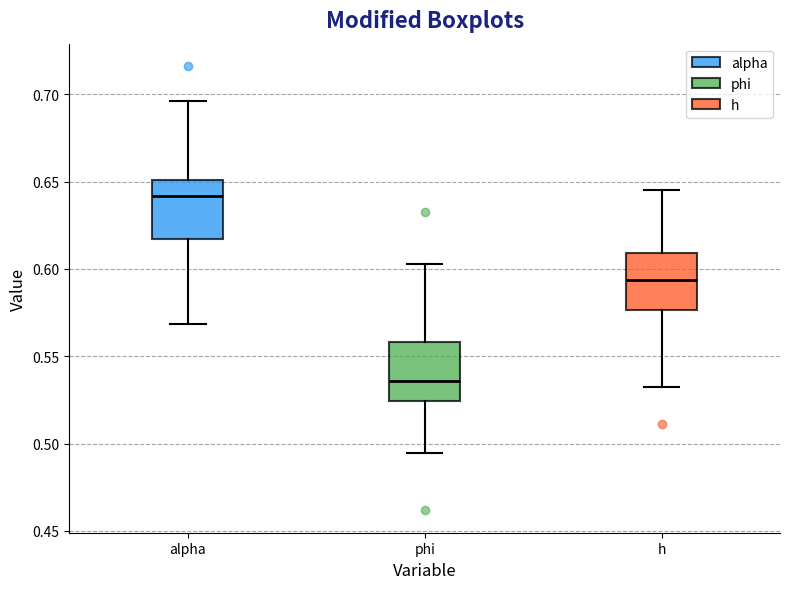

Which box has the lowest median line?

phi